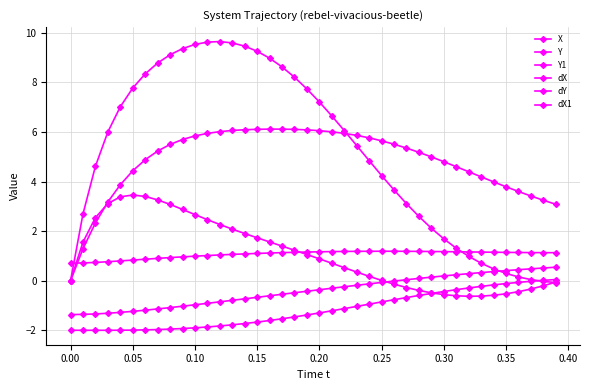

Does the chart have visible grid lines?

Yes